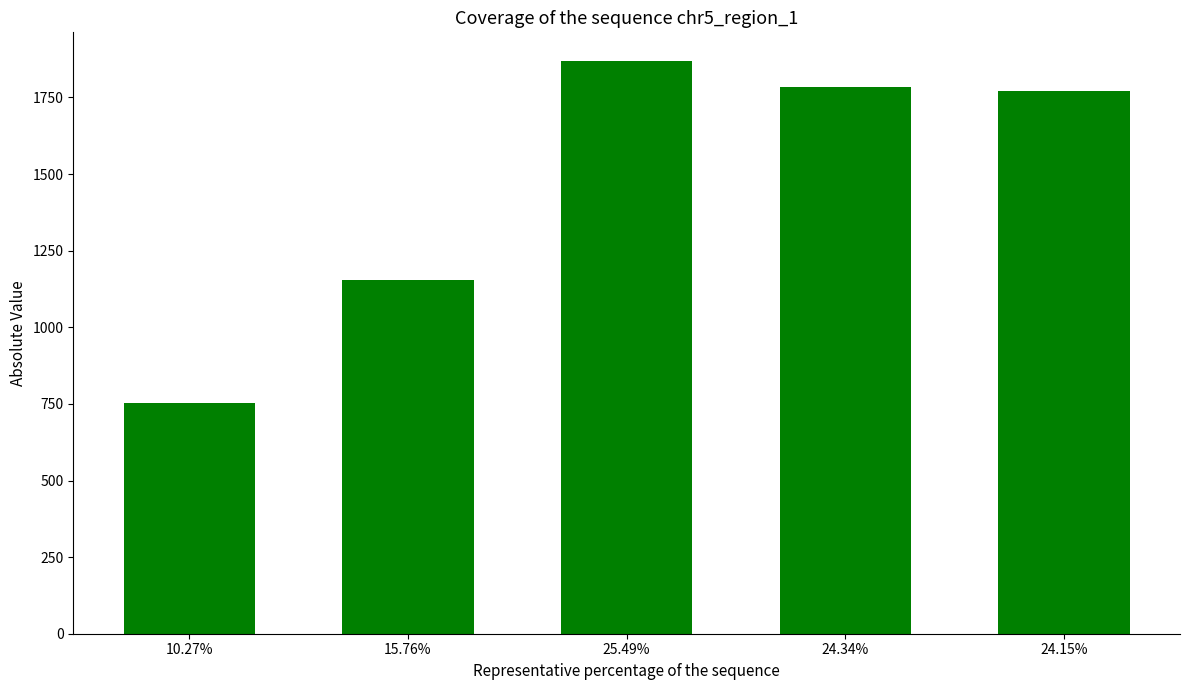

What position from the right is 24.34%?

2